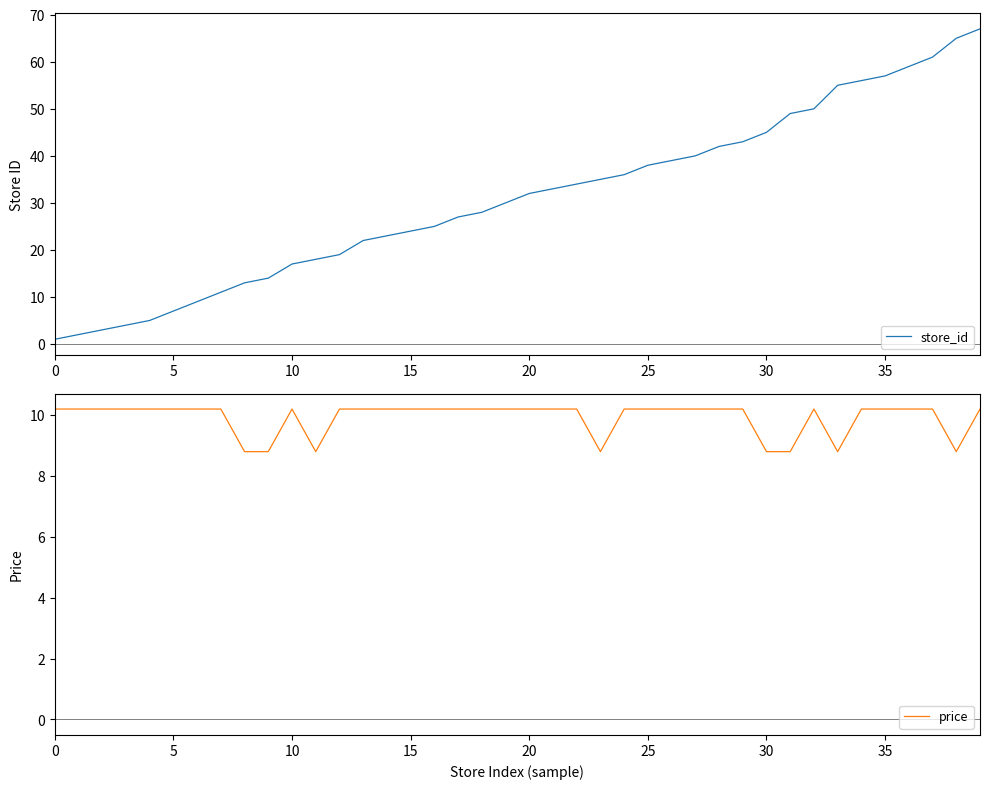

How many times do store_id and price cross each other?

1